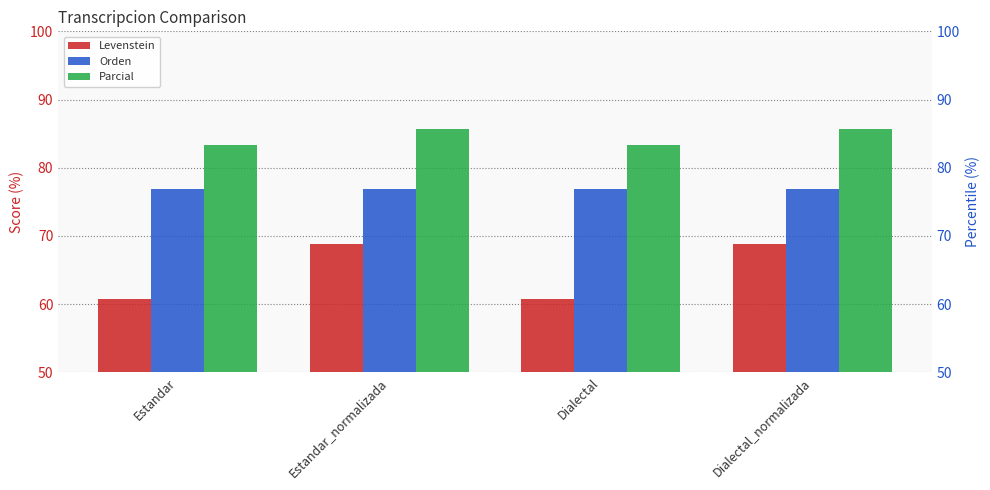

What is the minimum value for Parcial?

83.3